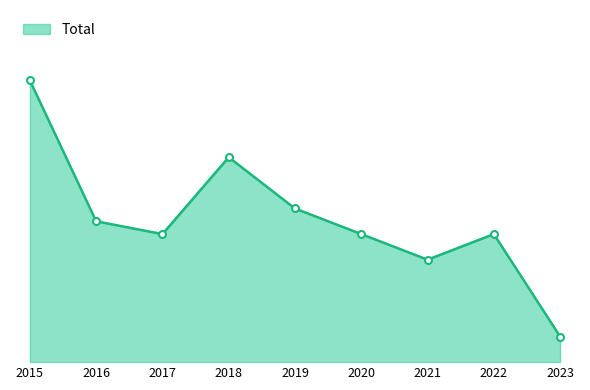

How many points are higher than both their immediate neighbors (excluding endpoints)?

2